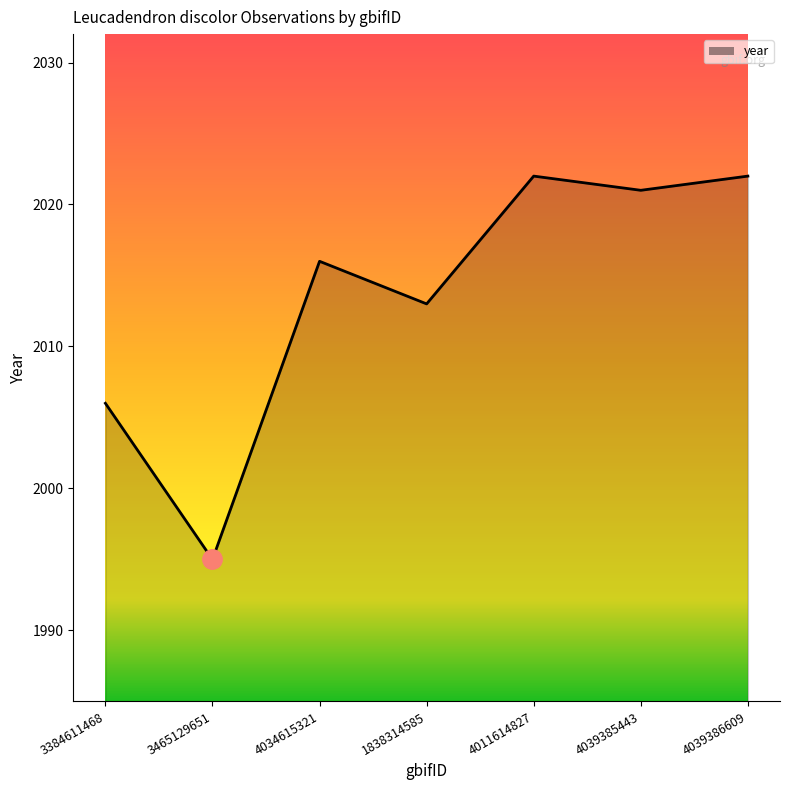

What position from the right is 4039386609?

1